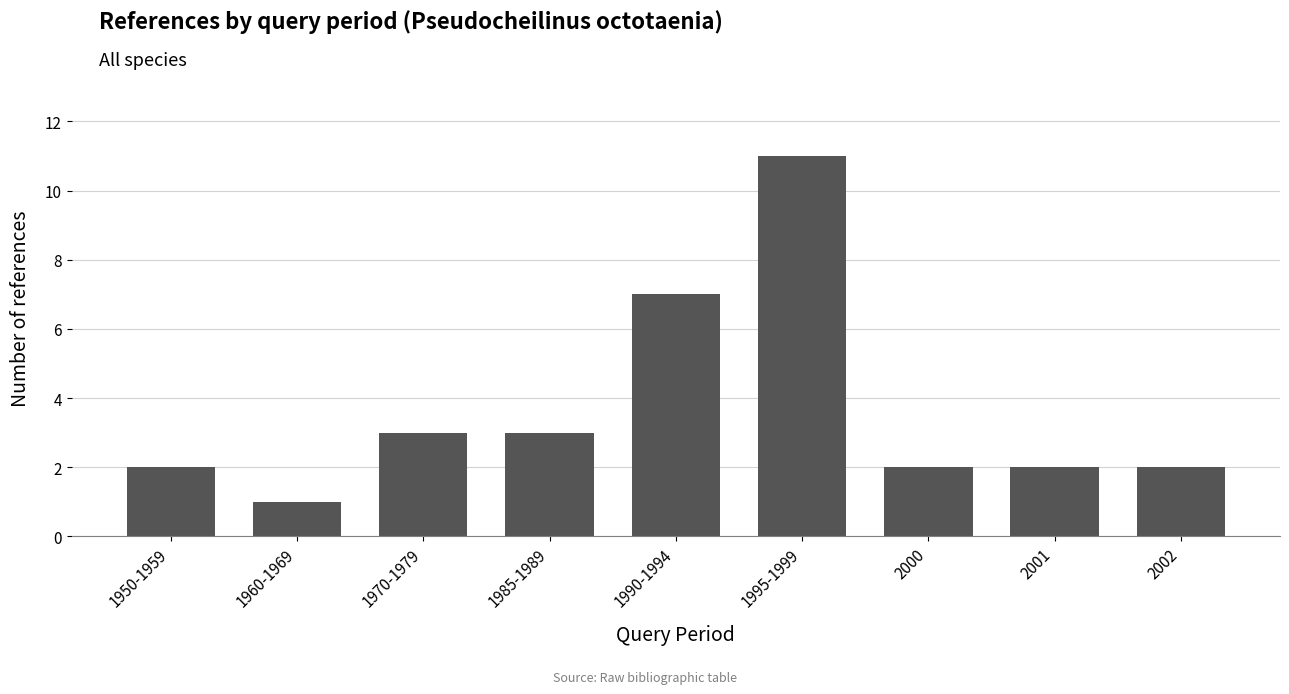

Count the number of categories in the chart.

9